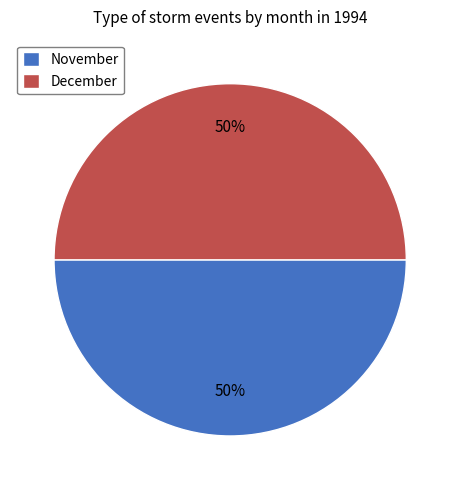

To the nearest percent, what percentage of the pie is December?

50%